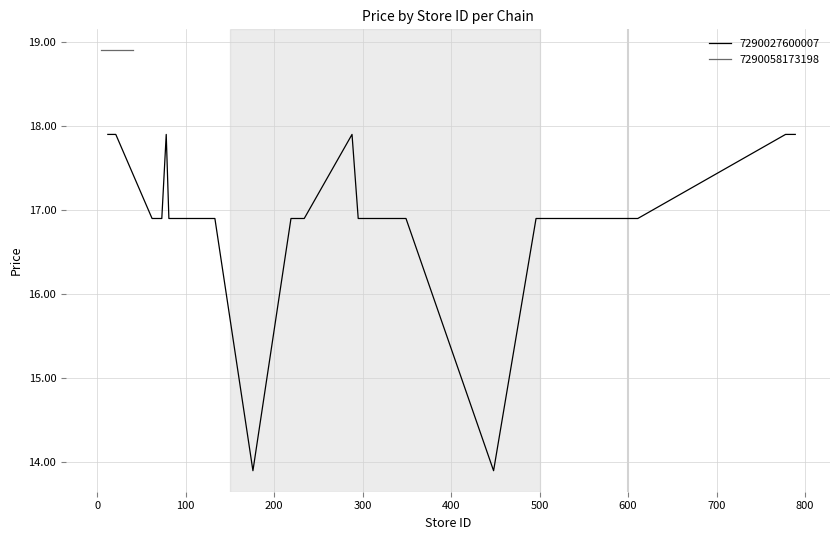

What is the lowest value of the 7290027600007 series?

13.9